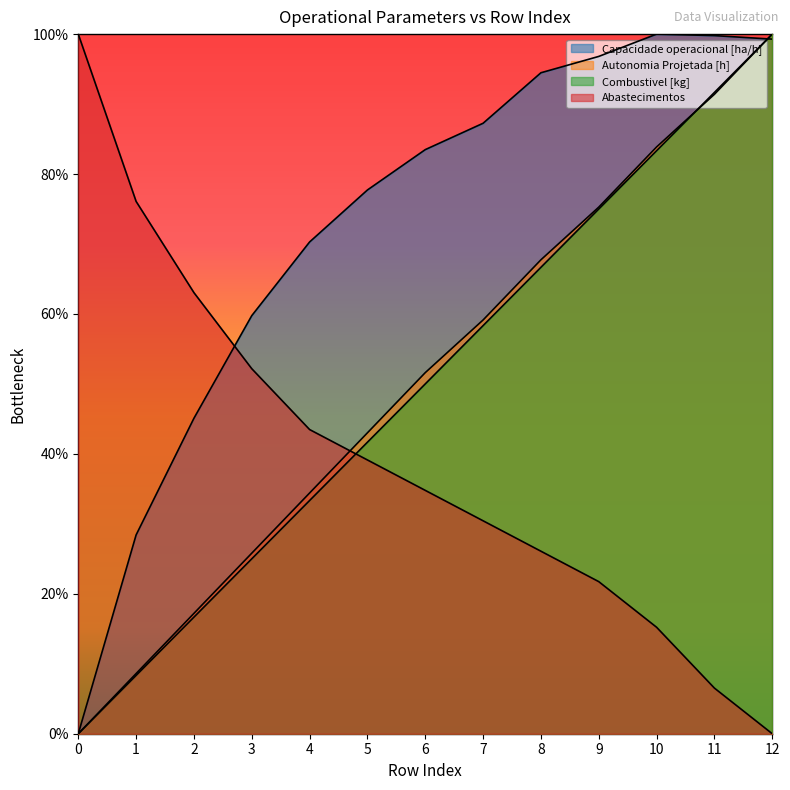

What is the value of the Autonomia Projetada [h] point at the 10th from the left?

37.6